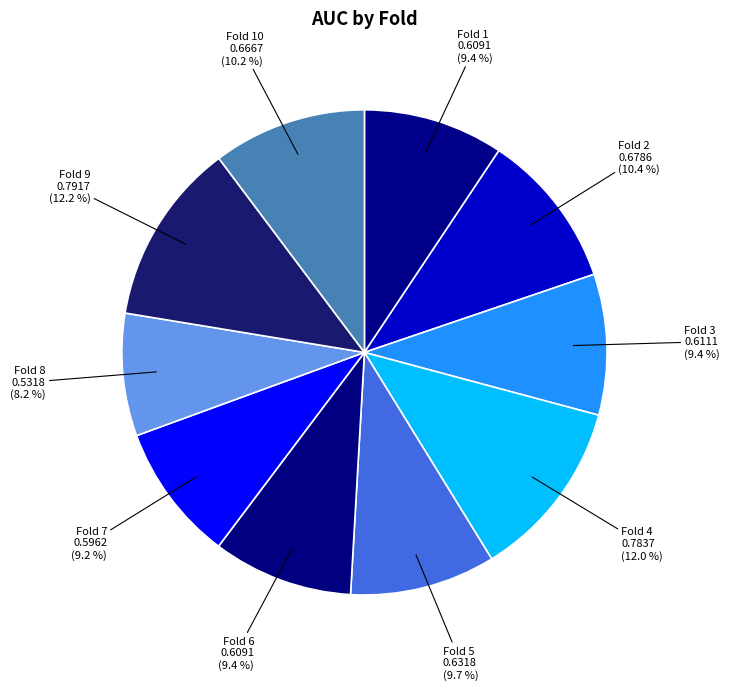

Which slice is the smallest?

Fold 8